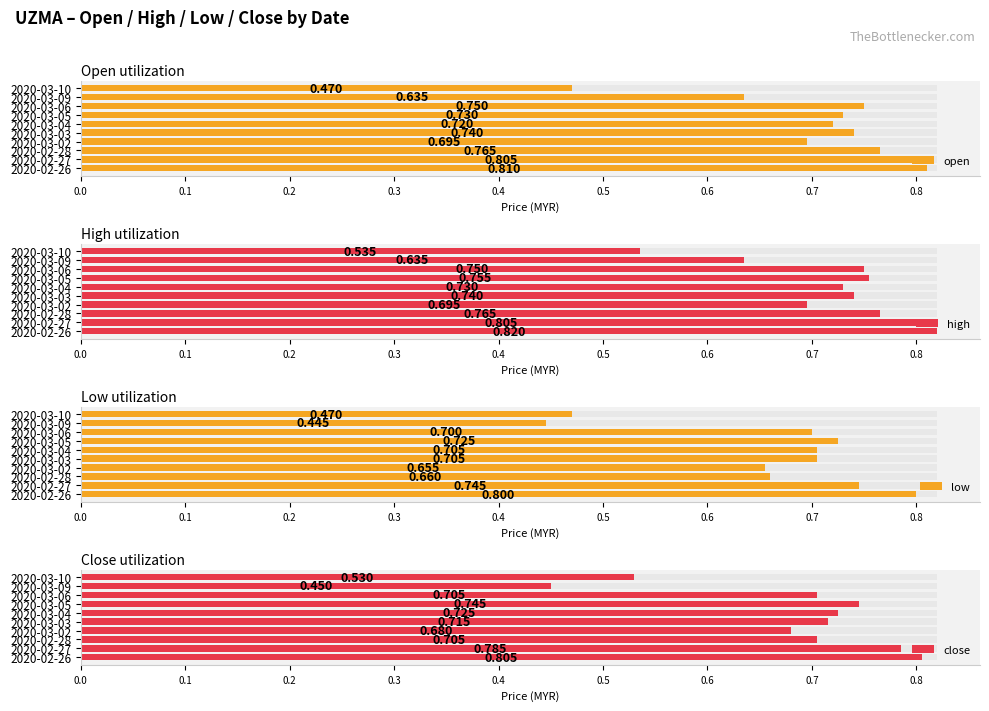

Reading right to left, list all the values displayed in this chart.

open: 0.5	0.6	0.8	0.7	0.7	0.7	0.7	0.8	0.8	0.8
high: 0.5	0.6	0.8	0.8	0.7	0.7	0.7	0.8	0.8	0.8
low: 0.5	0.4	0.7	0.7	0.7	0.7	0.7	0.7	0.7	0.8
close: 0.5	0.5	0.7	0.7	0.7	0.7	0.7	0.7	0.8	0.8